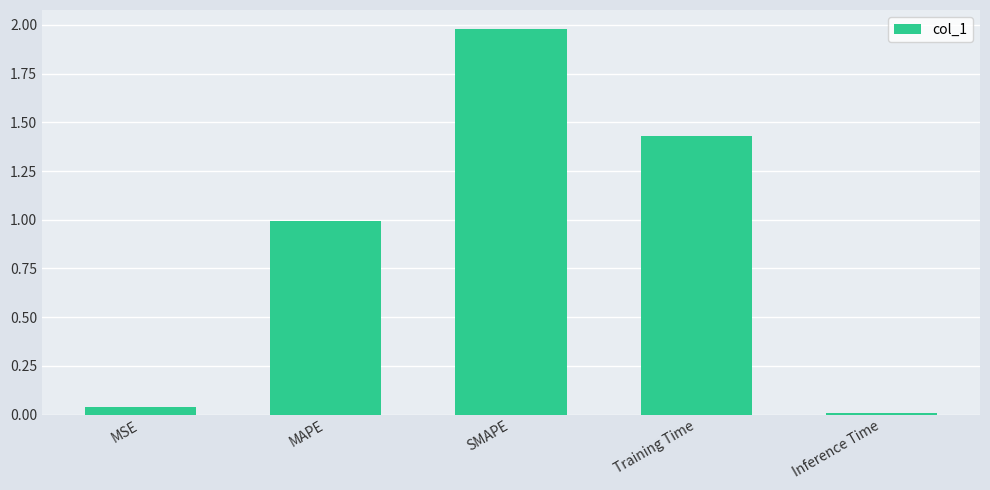

Which label corresponds to the smallest value in the chart?

Inference Time